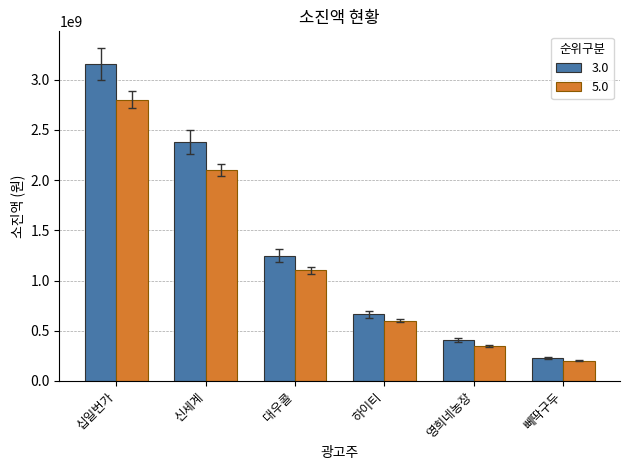

Which series has the largest total across all categories?

3.0